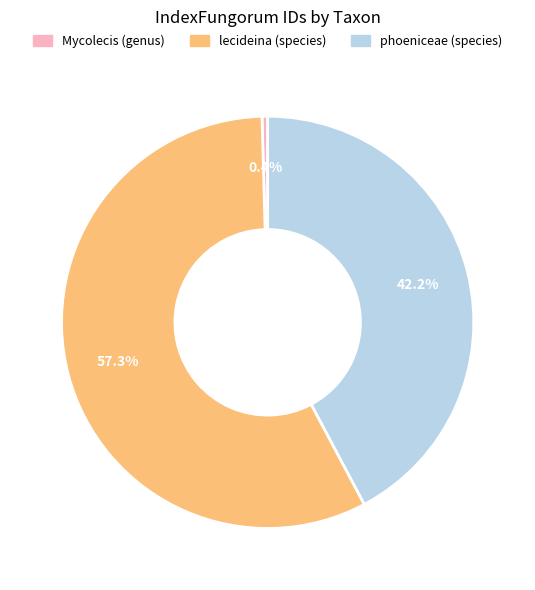

How many slices are in this pie chart?

3